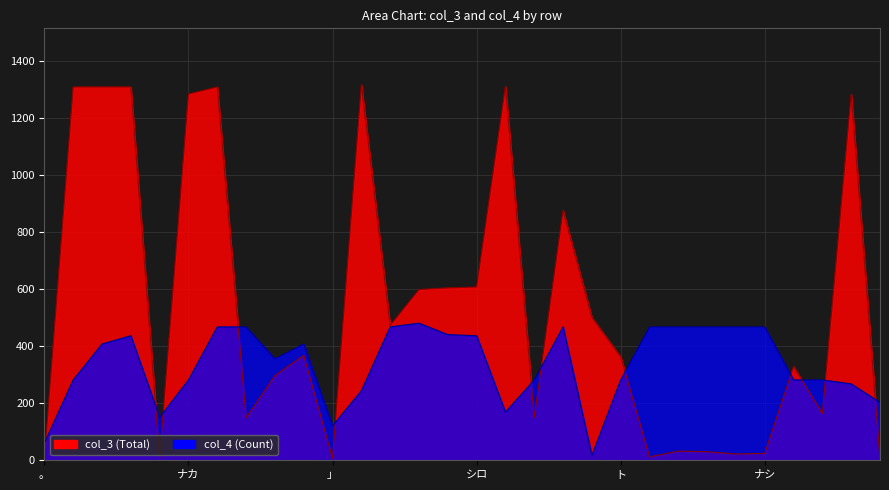

What is the difference between the highest and lowest values at 」?

114